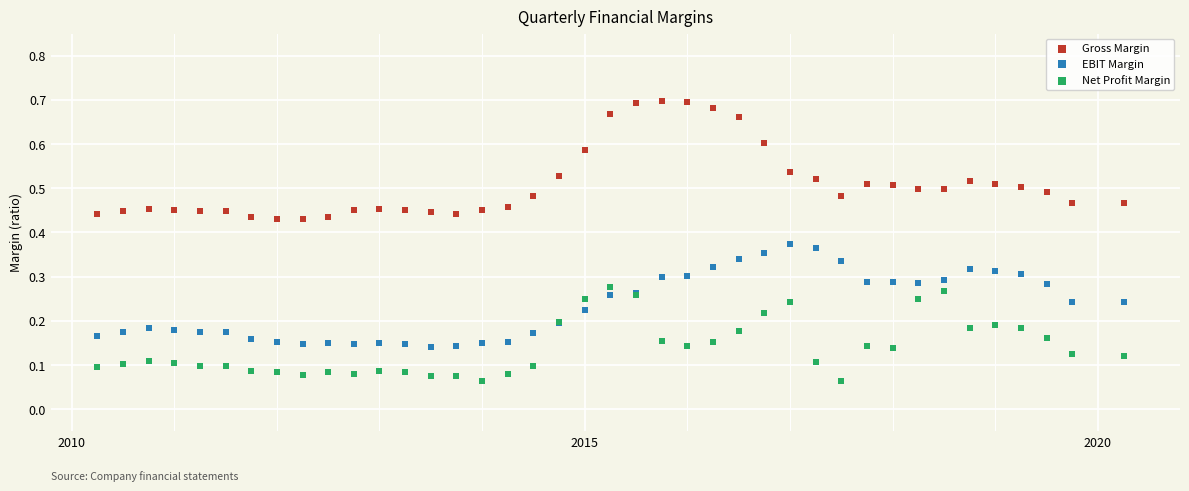

What is the X range (max minus min) for the scatter plot?

10.0